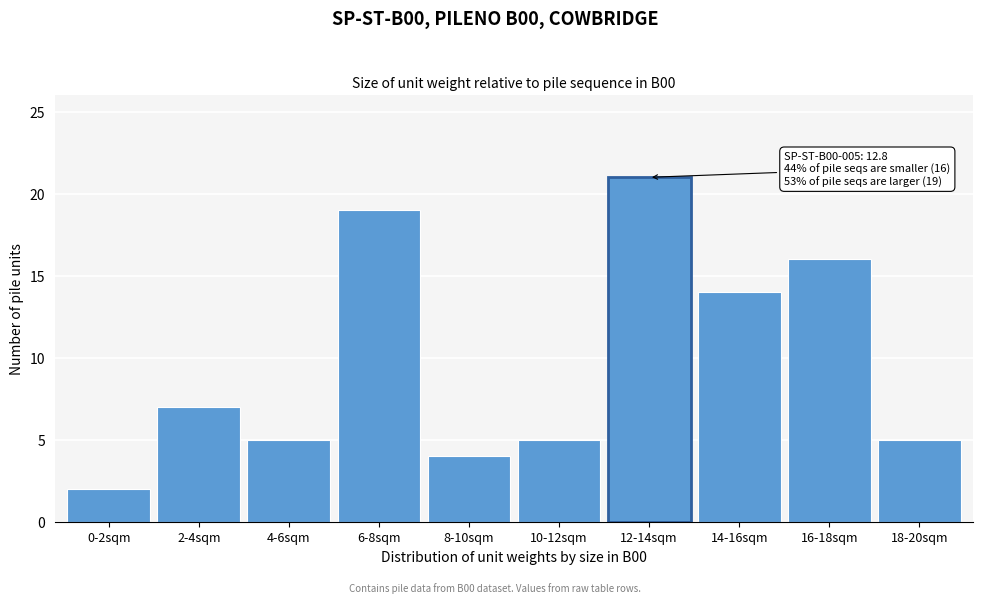

Reading right to left, extract all data points from this chart.

5	16	14	21	5	4	19	5	7	2